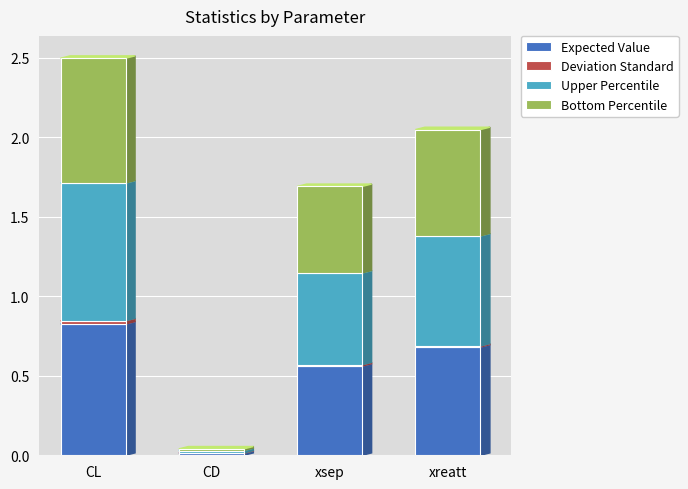

Where is Expected Value nearest to the value 0?

CD